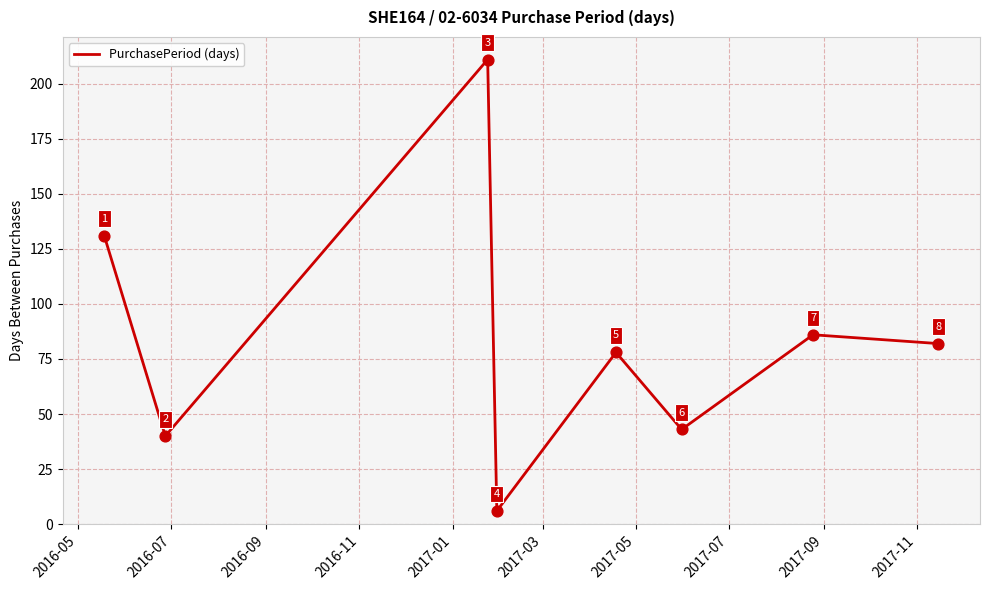

True or false: there are more than 2 points higher than both neighbors.

True